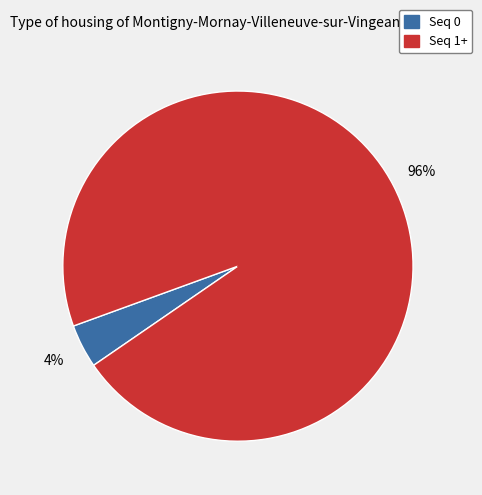

Does any single category account for the majority?

Yes